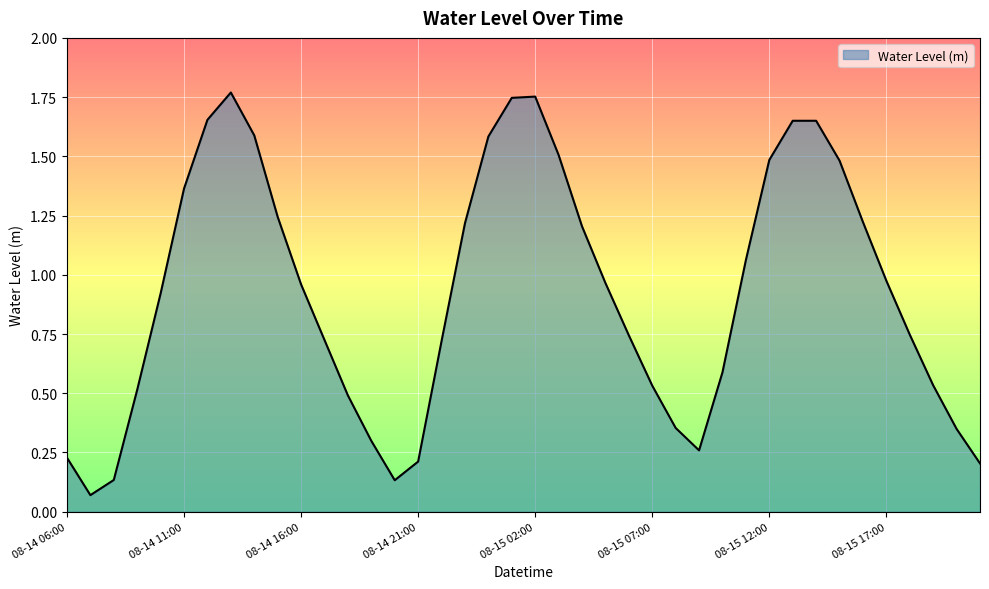

How many categories are shown in the chart?

40